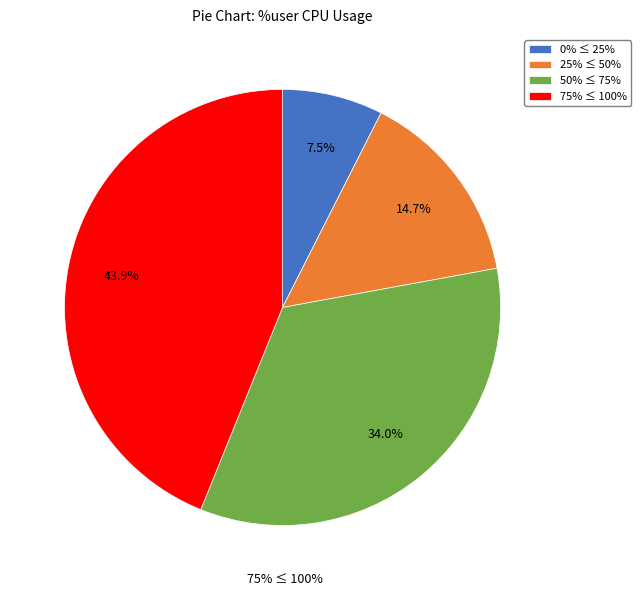

Is there a majority slice in this chart?

No